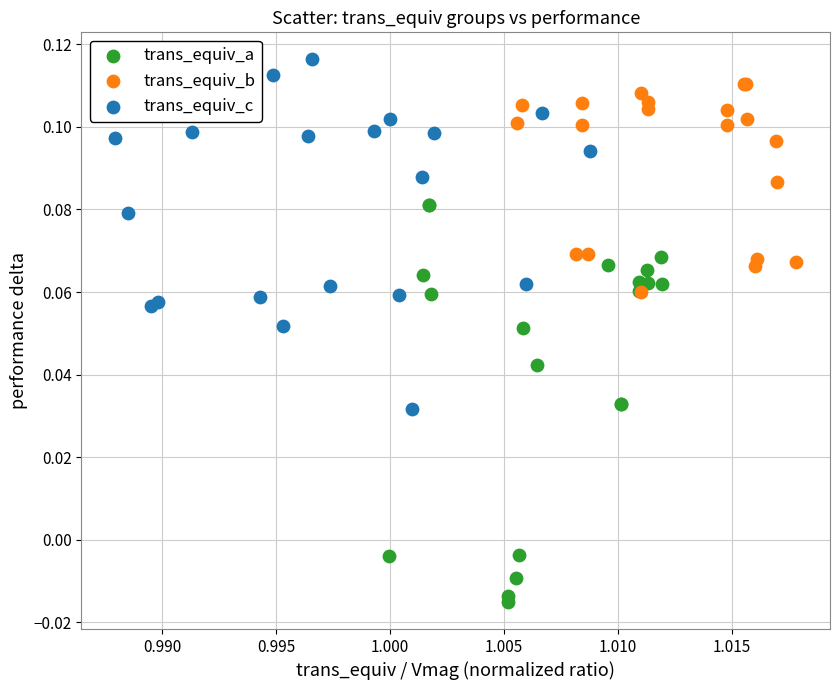

What are all the series names shown in the legend?

trans_equiv_a, trans_equiv_b, trans_equiv_c